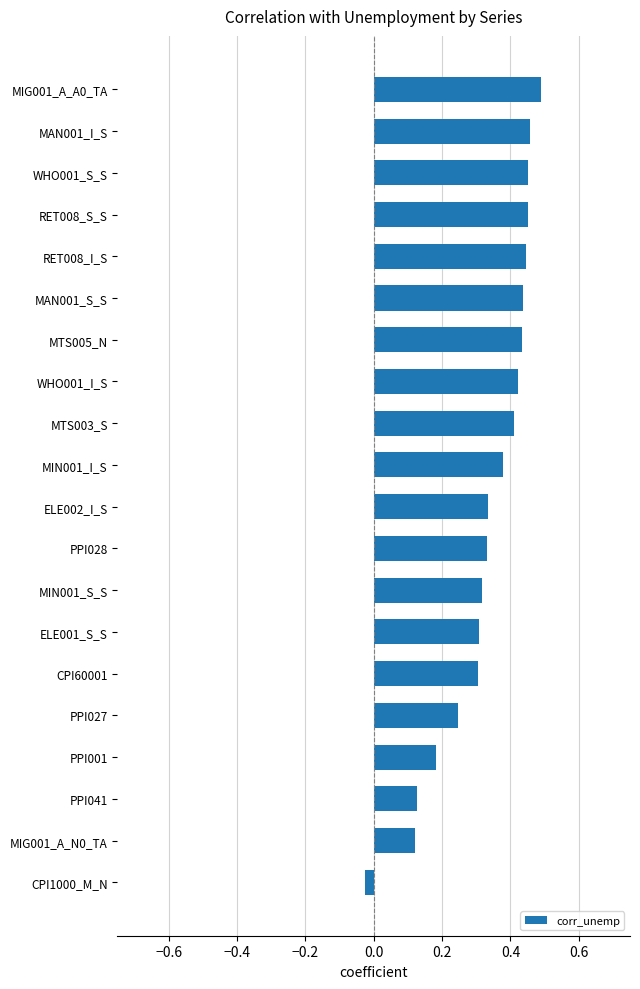

Between PPI041 and PPI028, which is larger?

PPI028